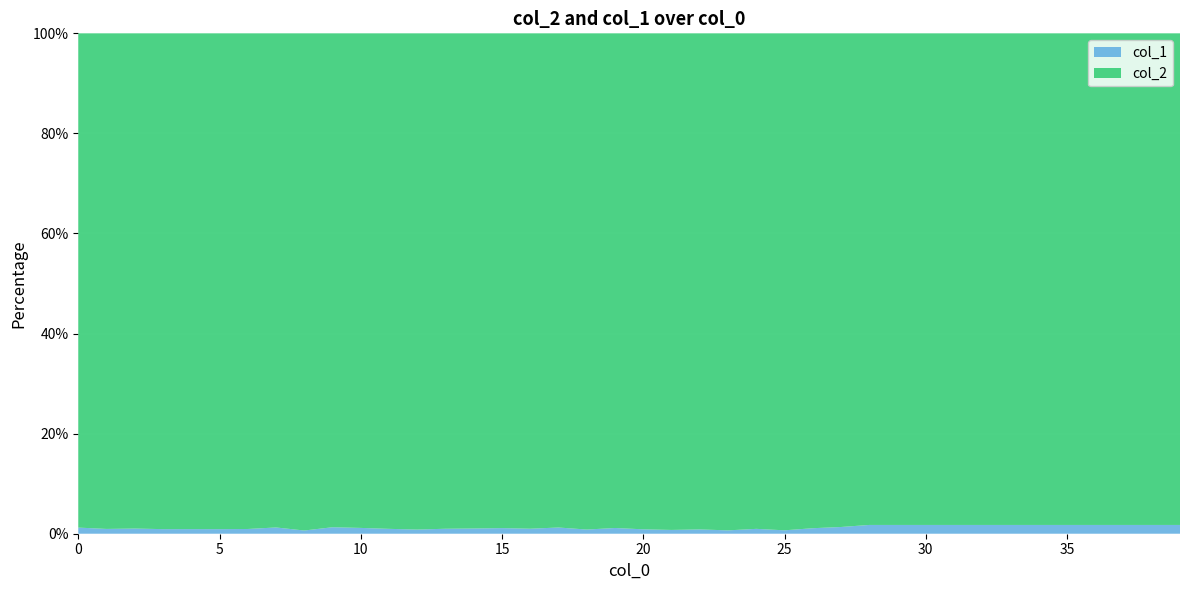

Reading left to right, list all the values displayed in this chart.

col_2: 0=3224	1=5786	2=5844	3=6694	4=4929	5=5826	6=5543	7=6552	8=6342	9=2207	10=1789	11=6001	12=8095	13=6176	14=2935	15=3090	16=3955	17=2069	18=7008	19=3543	20=6294	21=5767	22=5984	23=5629	24=3663	25=7439	26=3863	27=2567	28=1624	29=1624	30=1624	31=1624	32=1624	33=1624	34=1624	35=1624	36=1624	37=1624	38=1624	39=1624
col_1: 0=40	1=56	2=61	3=62	4=46	5=54	6=53	7=83	8=41	9=29	10=21	11=59	12=68	13=62	14=31	15=35	16=40	17=26	18=59	19=41	20=56	21=44	22=52	23=38	24=36	25=51	26=43	27=35	28=29	29=29	30=29	31=29	32=29	33=29	34=29	35=29	36=29	37=29	38=29	39=29